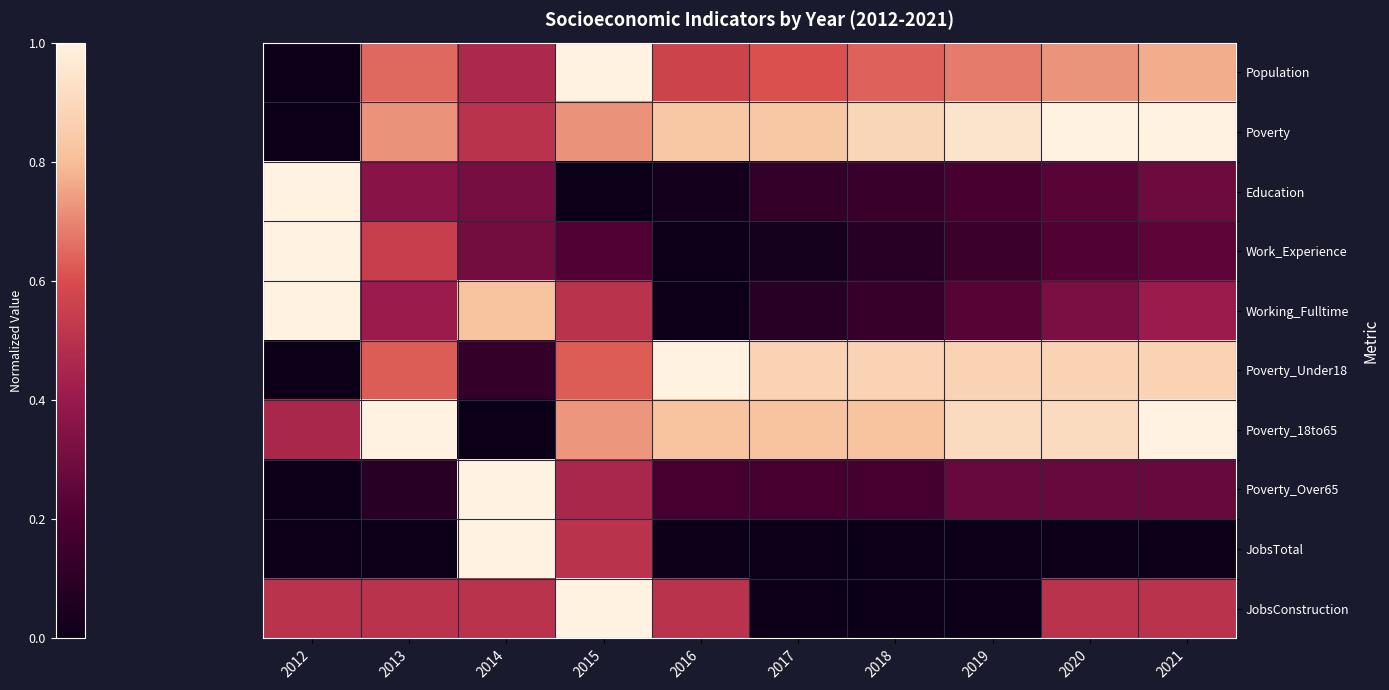

Rank the series by their maximum value, from lowest to highest.

Population, Poverty, Education, Work_Experience, Working_Fulltime, Poverty_Under18, Poverty_18to65, Poverty_Over65, JobsTotal, JobsConstruction